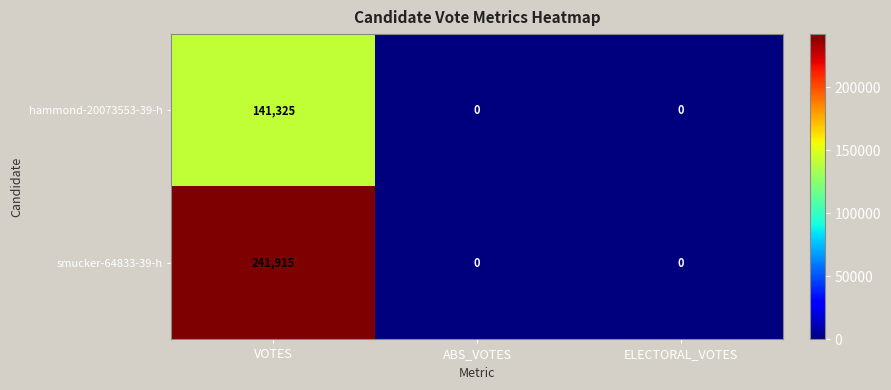

What is the sum of all hammond-20073553-39-h values?

141325